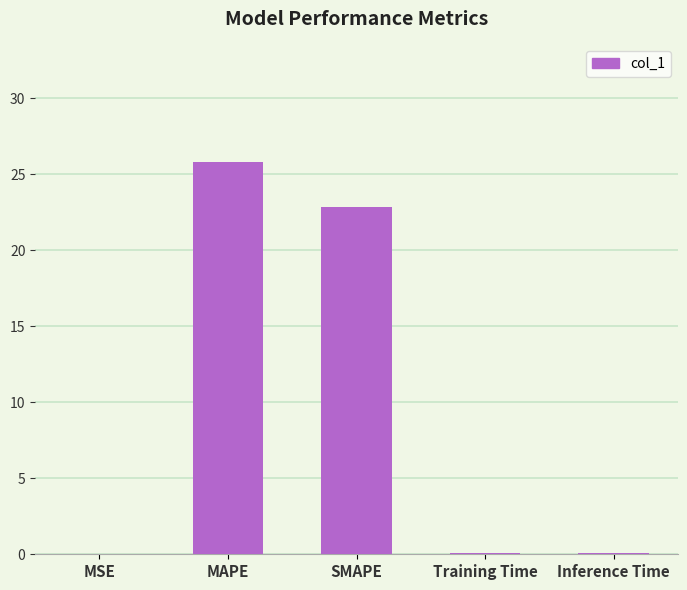

Are the bars horizontal?

No